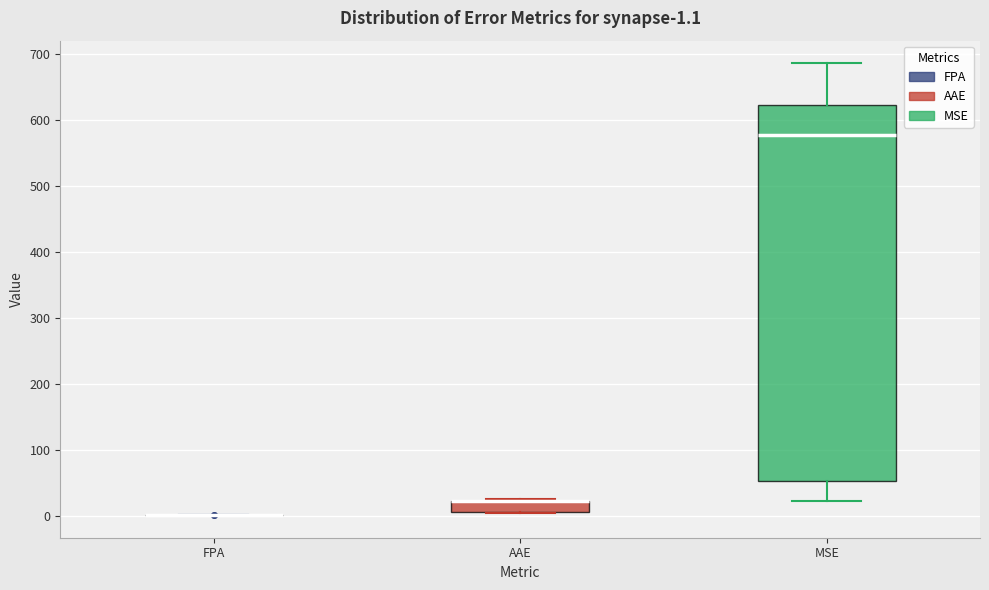

Which box is the tallest, from its lower edge to its upper edge?

MSE